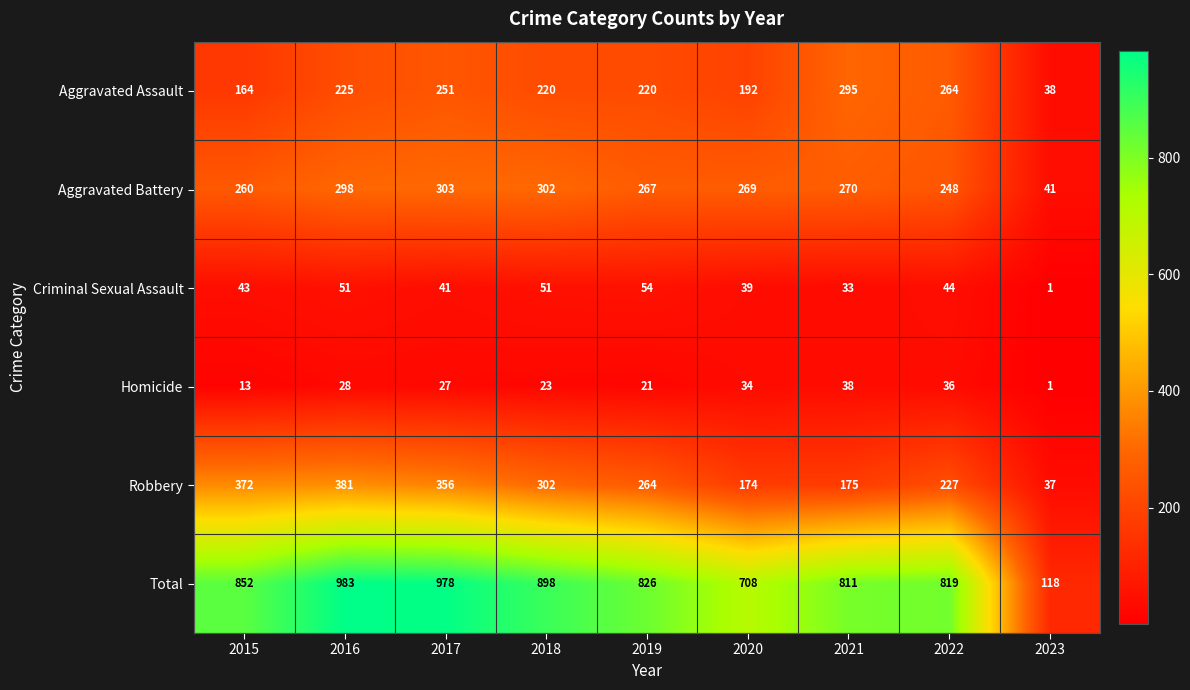

What is the sum of all Criminal Sexual Assault values?

357